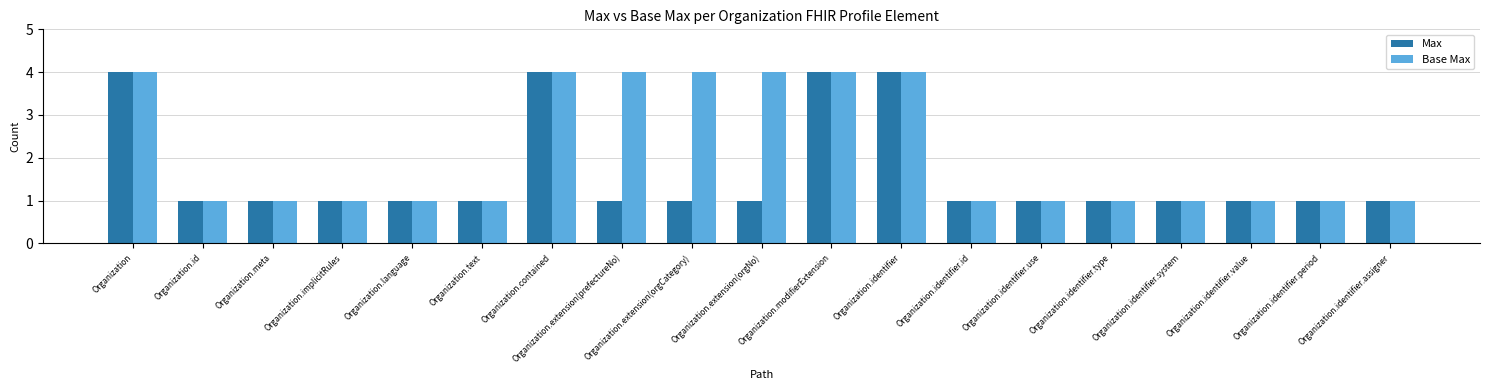

What is the label of the 13th bar from the right?

Organization.contained